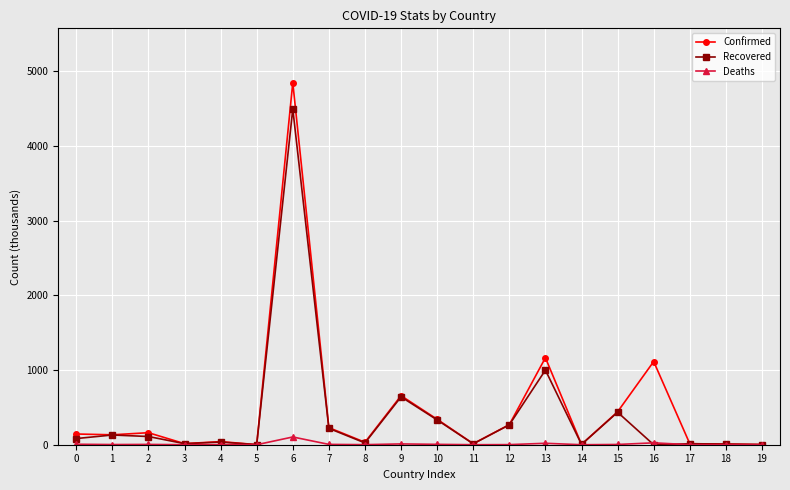

Is this an area chart (filled region under the line)?

No